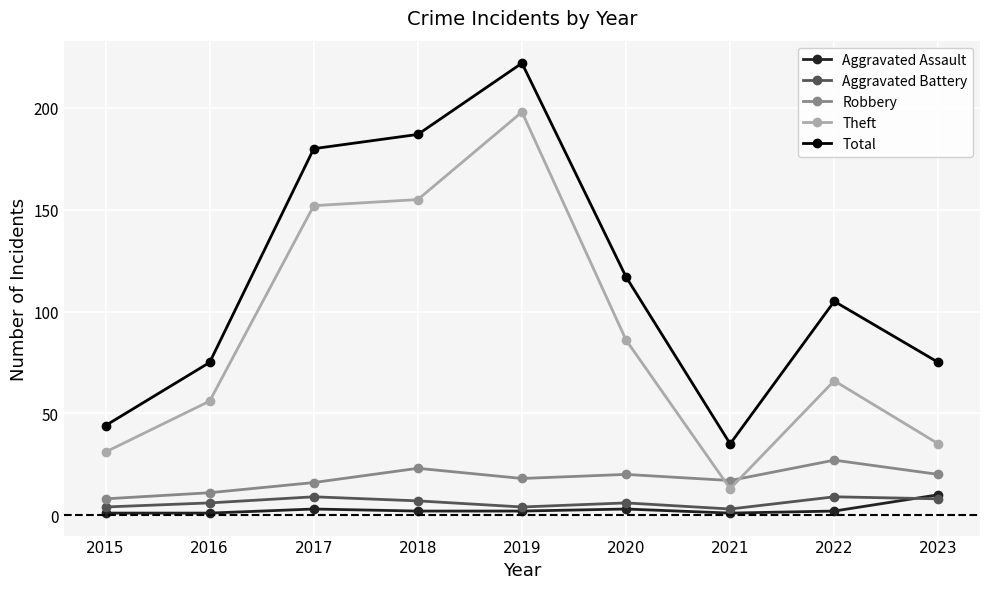

True or false: Total and Theft intersect in this chart.

False